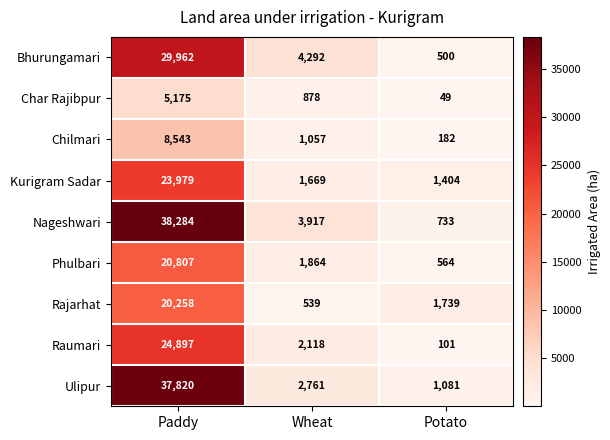

How many categories are shown in the chart?

3